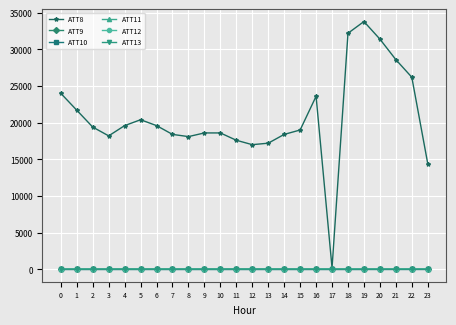

Which series has the widest spread of values?

ATT8